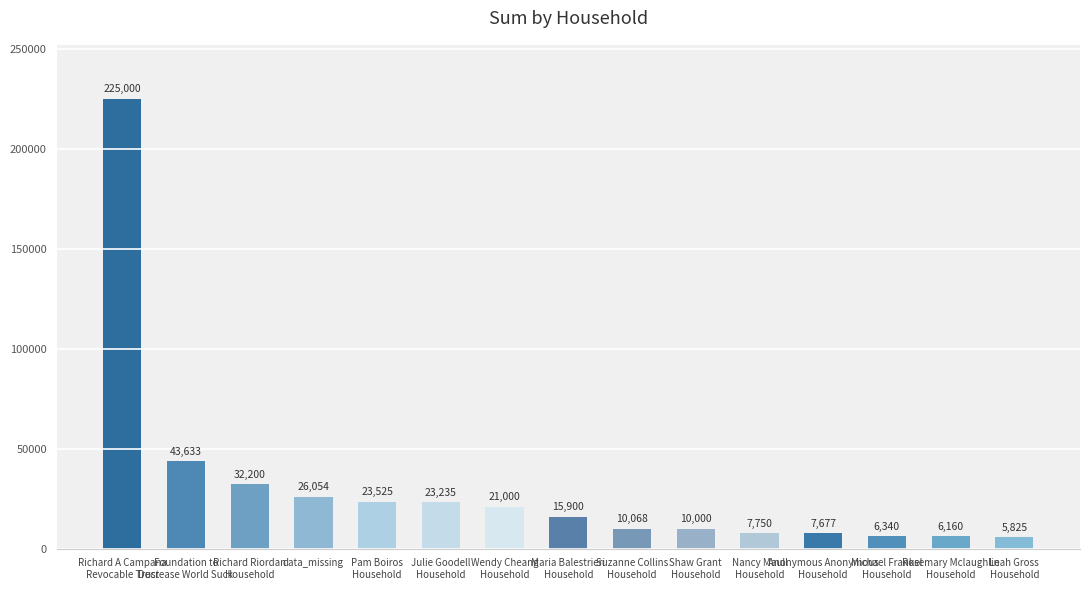

Rank the categories by value from highest to lowest.

Richard A Campana
Revocable Trust, Foundation to
Decrease World Suck, Richard Riordan
Household, data_missing, Pam Boiros
Household, Julie Goodell
Household, Wendy Cheang
Household, Maria Balestrieri
Household, Suzanne Collins
Household, Shaw Grant
Household, Nancy Maull
Household, Anonymous Anonymous
Household, Michael Frankel
Household, Rosemary Mclaughlin
Household, Leah Gross
Household